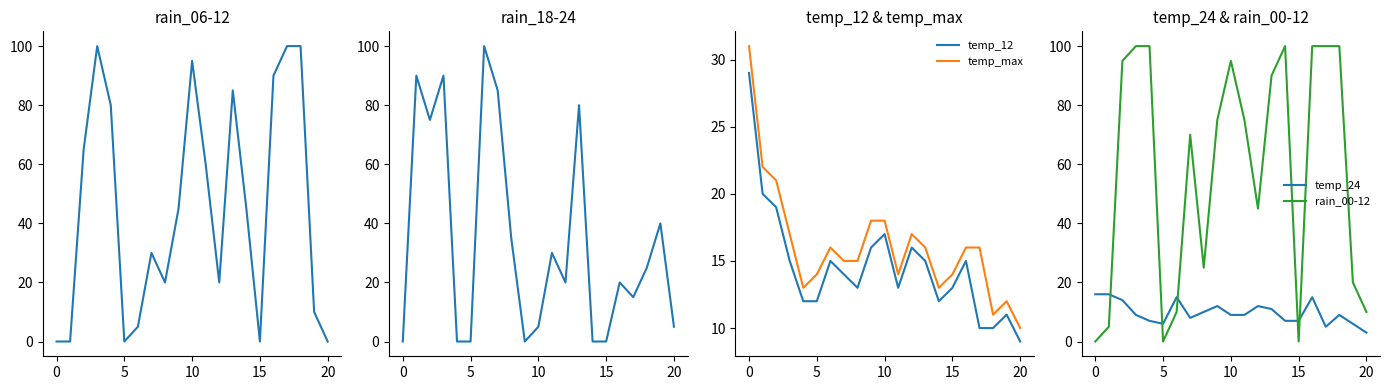

True or false: temp_12 and temp_max cross at least once.

False